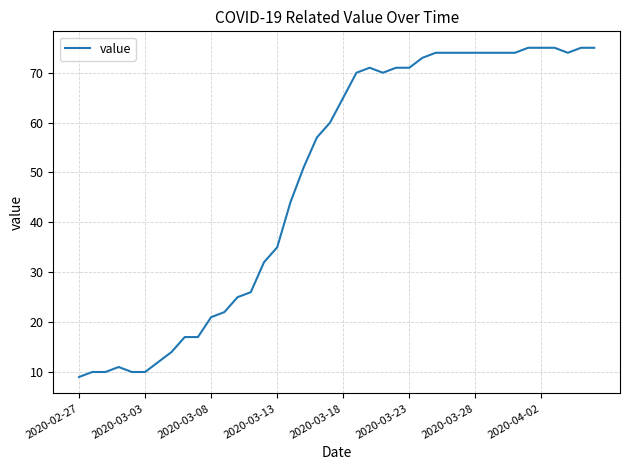

What is the difference between the maximum and minimum values?

66